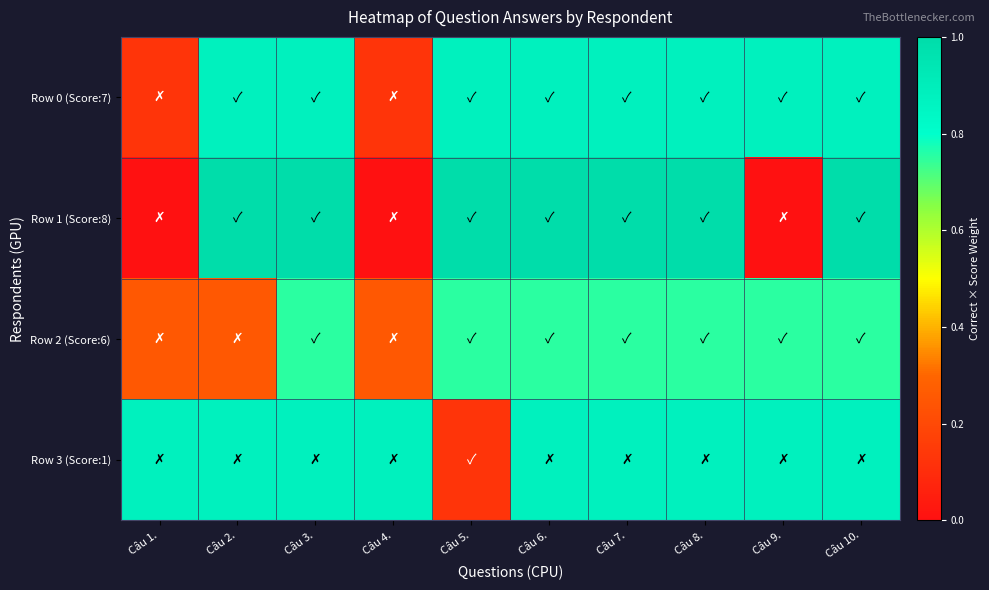

List the series in order of their peak value, lowest first.

Row 2 (Score:6), Row 0 (Score:7), Row 3 (Score:1), Row 1 (Score:8)